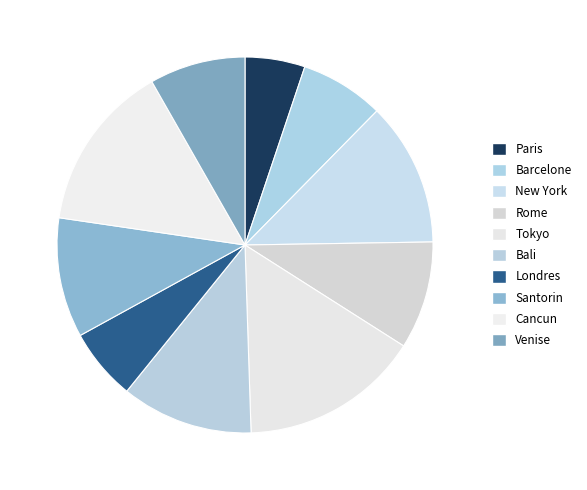

To the nearest percent, what percentage of the pie is Bali?

11%